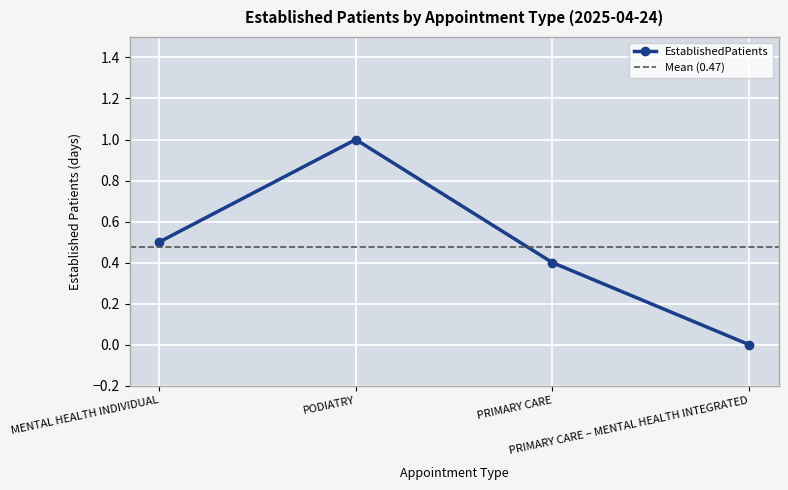

What is the label of the 1st point from the left?

MENTAL HEALTH INDIVIDUAL